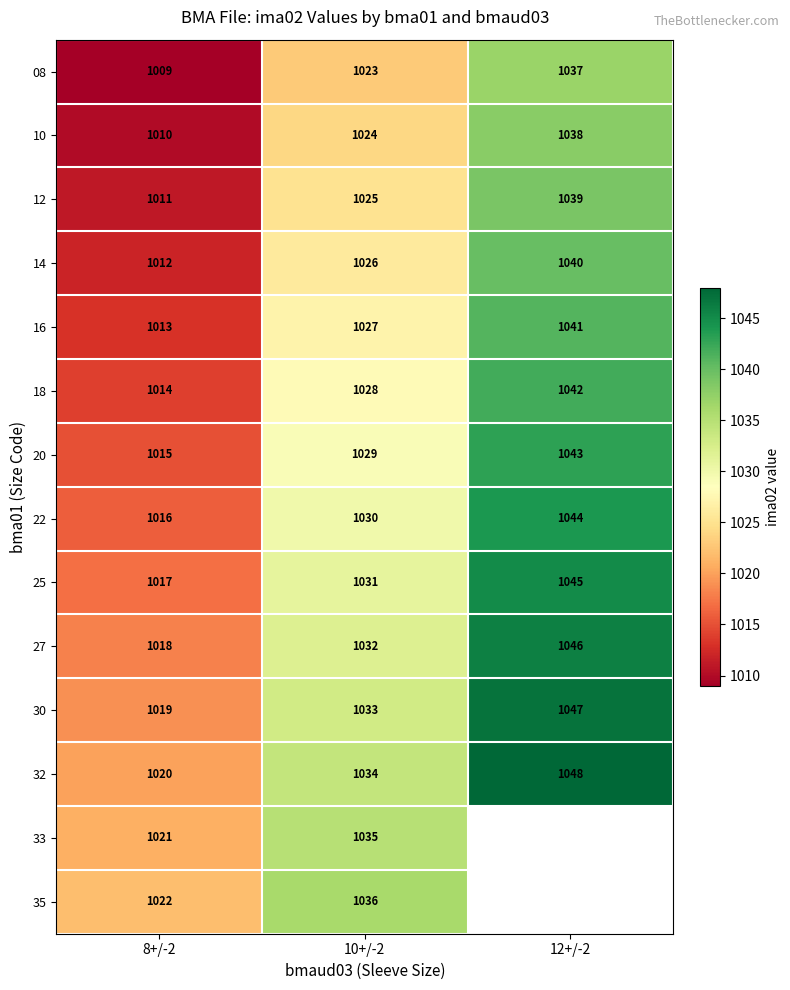

Is the value of 25 at 12+/-2 greater than the value of 27 at 8+/-2?

Yes